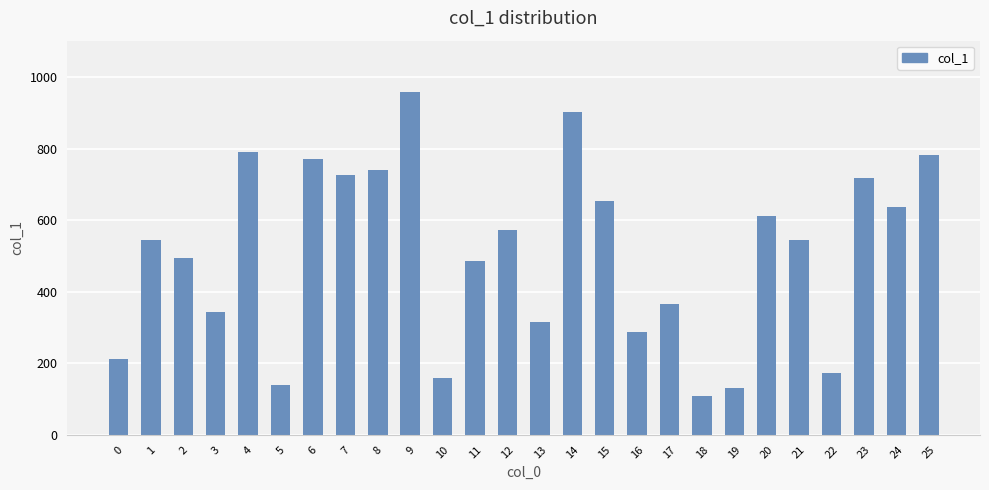

What is the change in value from 14 to 25?

-119